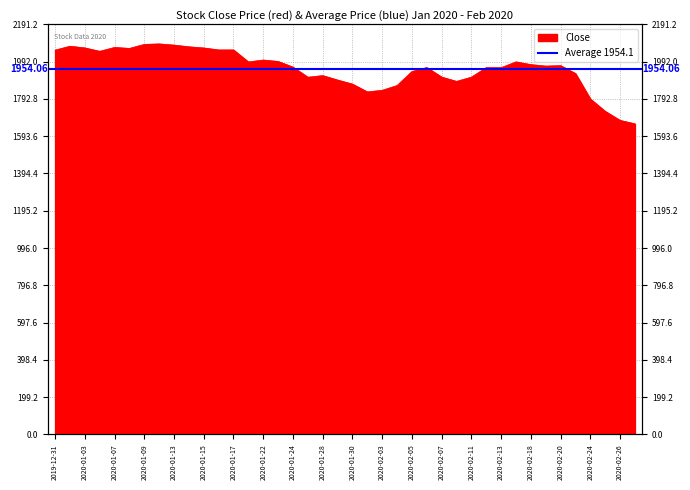

Which label corresponds to the smallest value in the chart?

2020-02-27